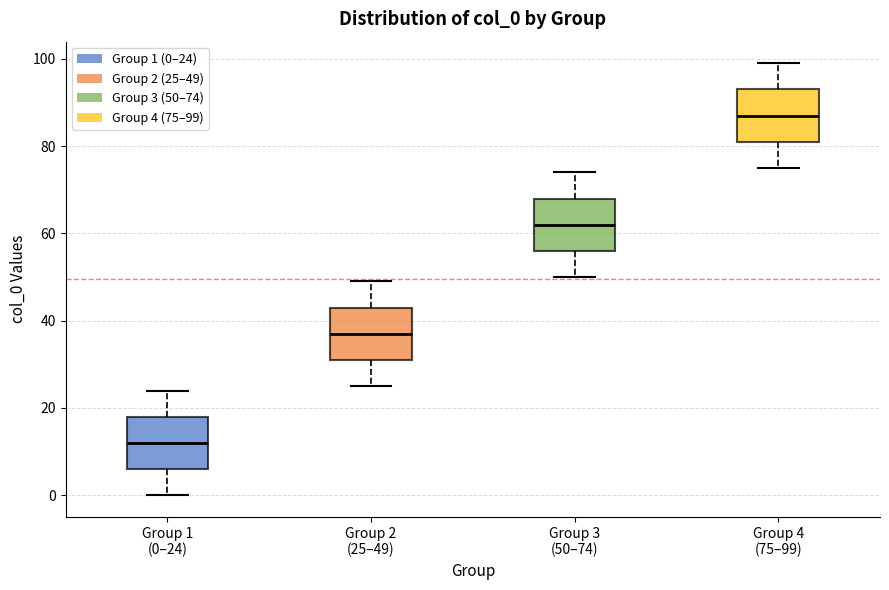

Where does the upper whisker of the box for Group 2 (25–49) end on the y-axis? The values are not printed on the chart, so give them approximately, as read against the axis.

50